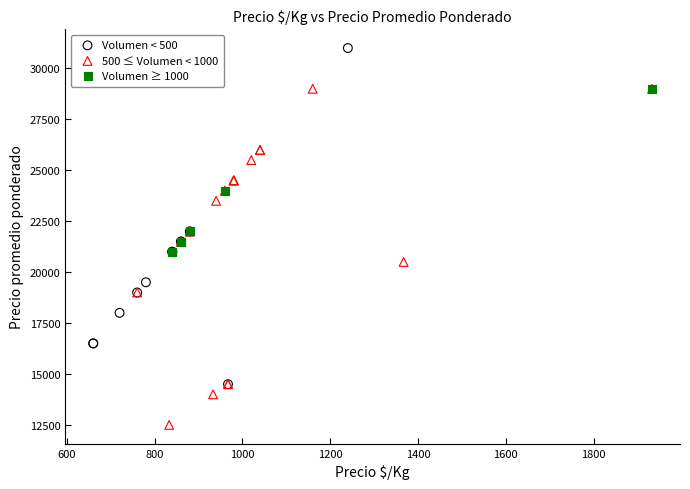

Which series contains the highest Y value?

Volumen < 500